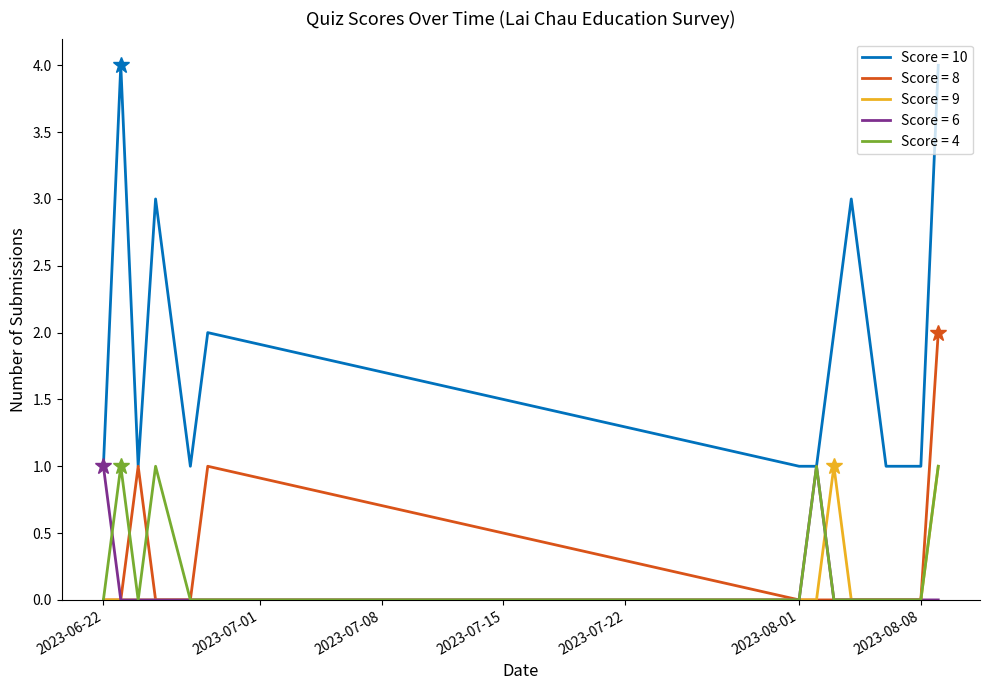

What is the greatest value displayed?

4